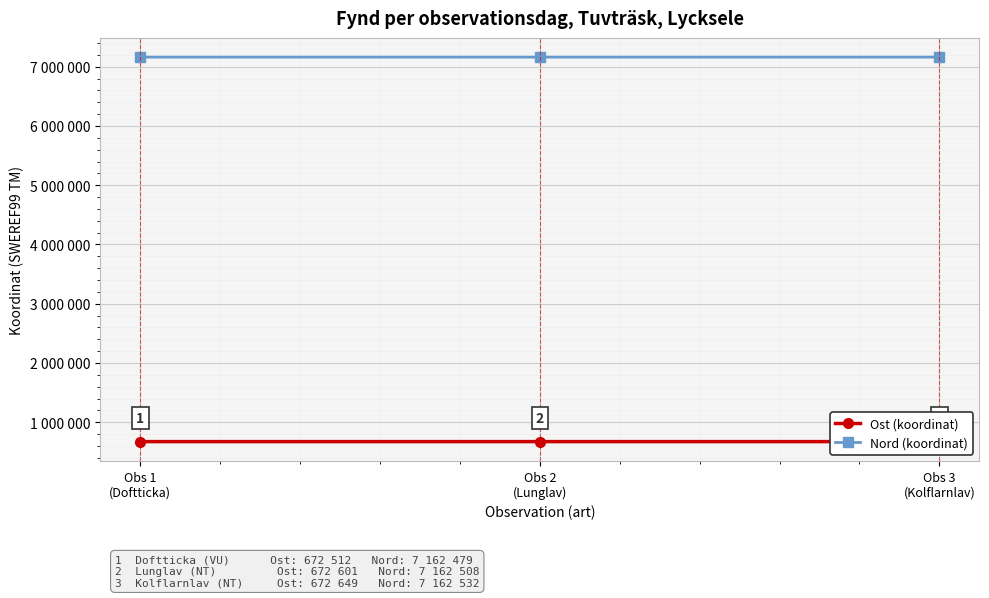

Which series has the largest range (max minus min)?

Ost (koordinat)